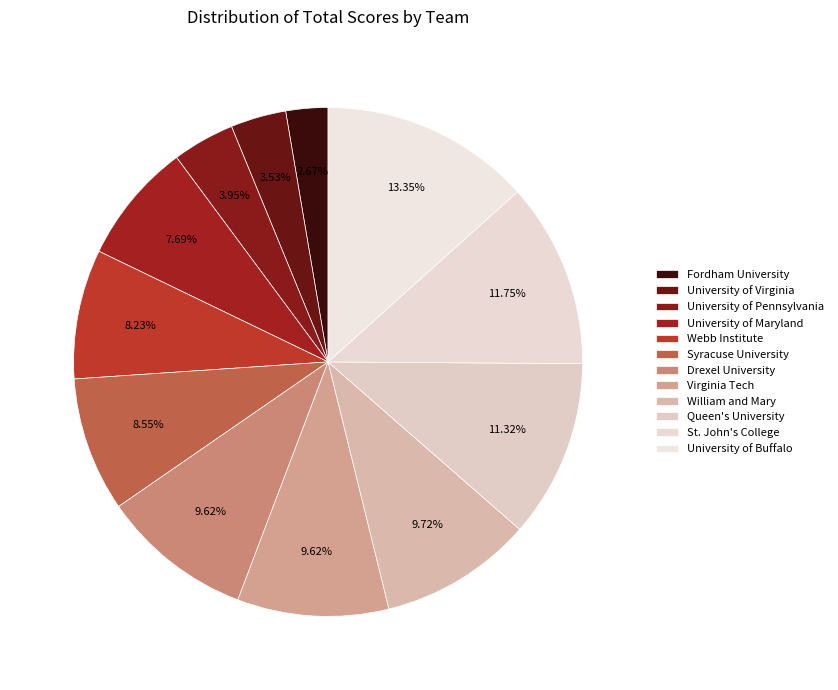

The Virginia Tech slice represents 19% of the pie. True or false?

False